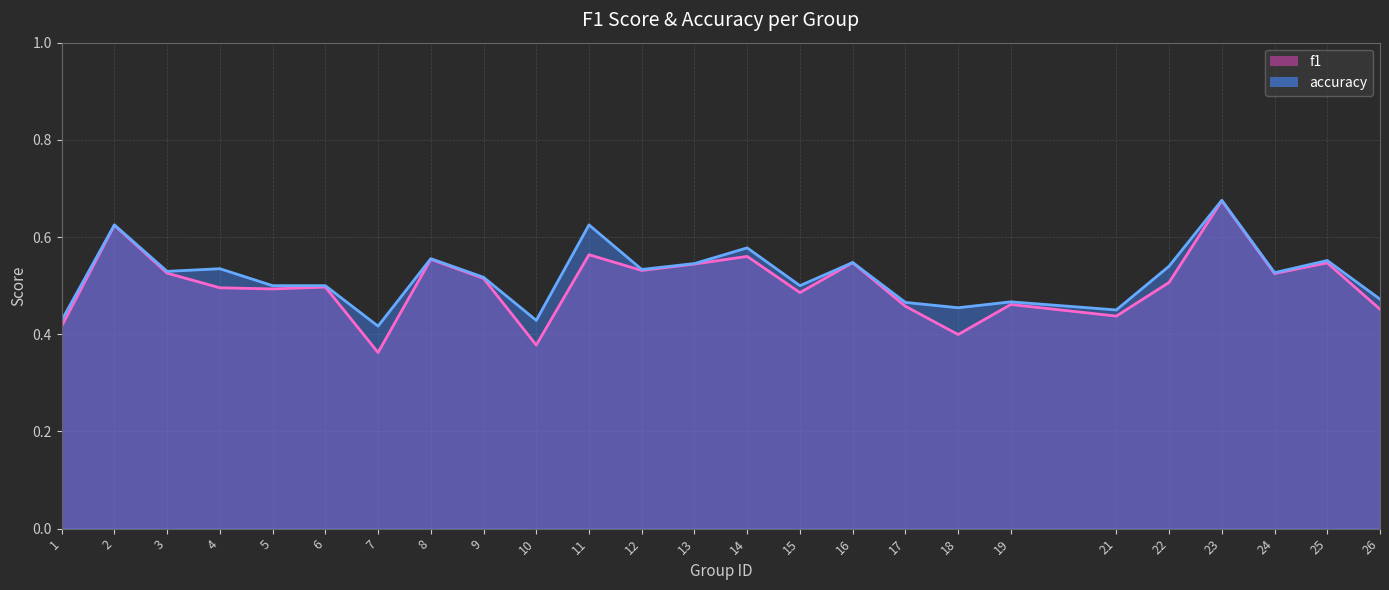

What is the value of the f1 point at the 20th from the left?

0.4